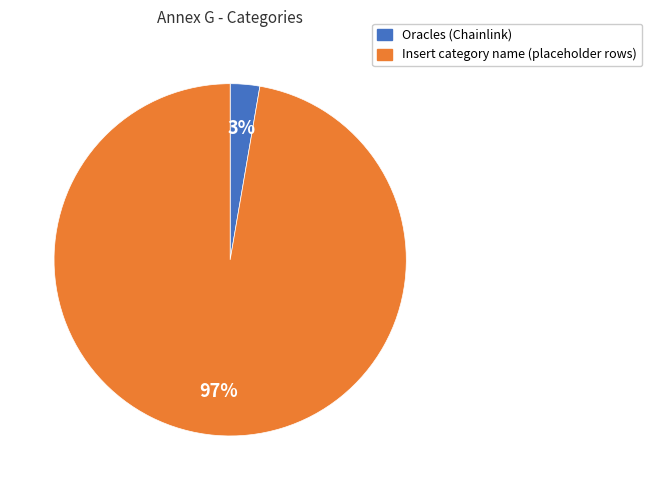

Do Oracles and Insert category name together represent more than half of the pie?

Yes